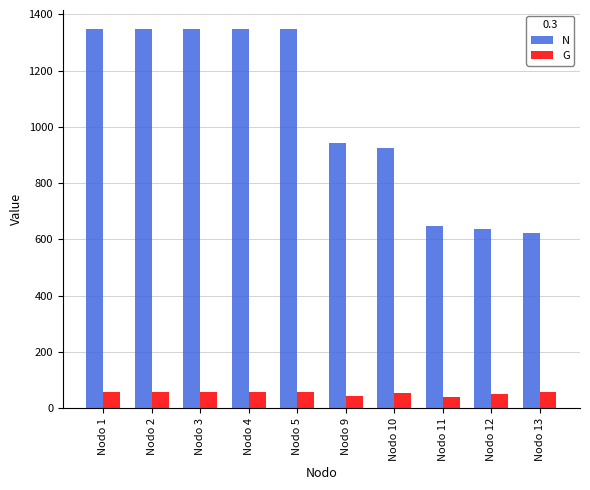

How many data points in N are less than 1347?

5